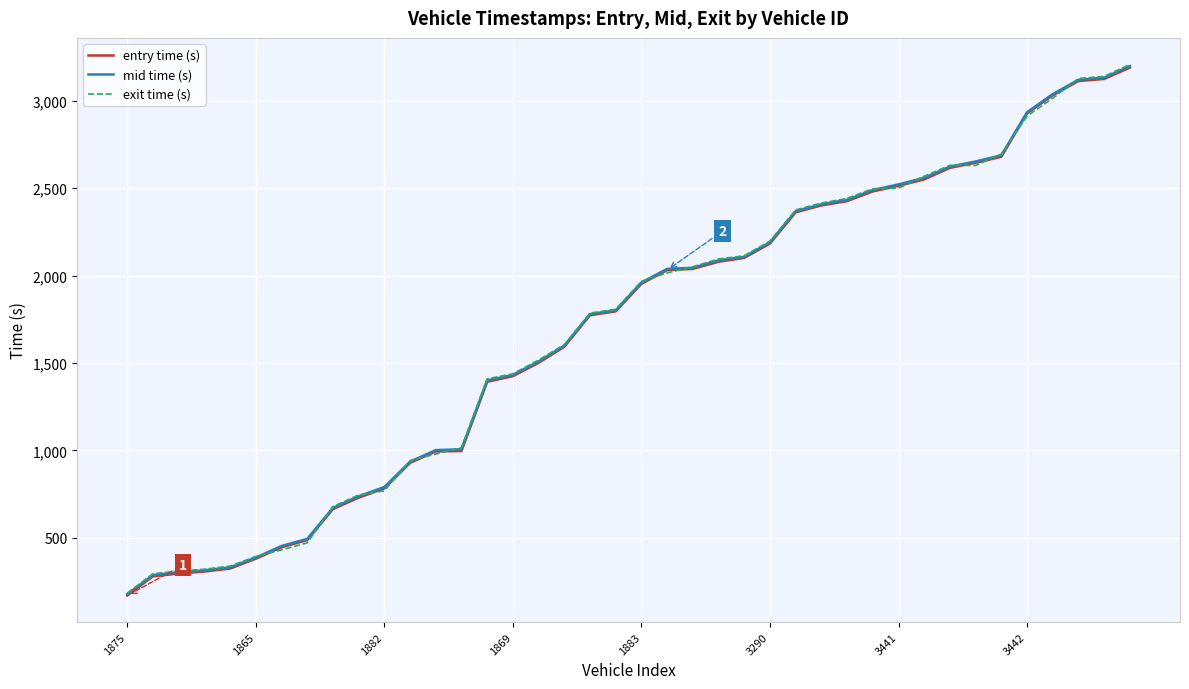

What is the maximum value shown in the chart?

3206.9